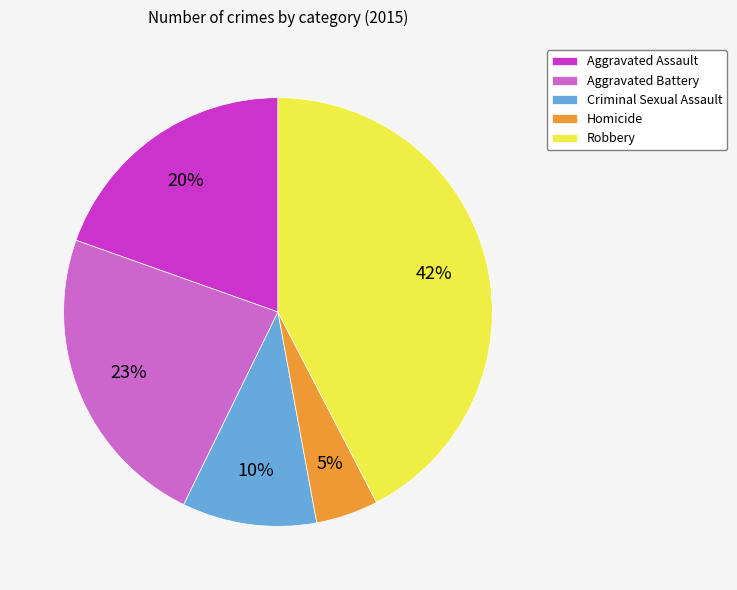

How many segments does this pie chart have?

5